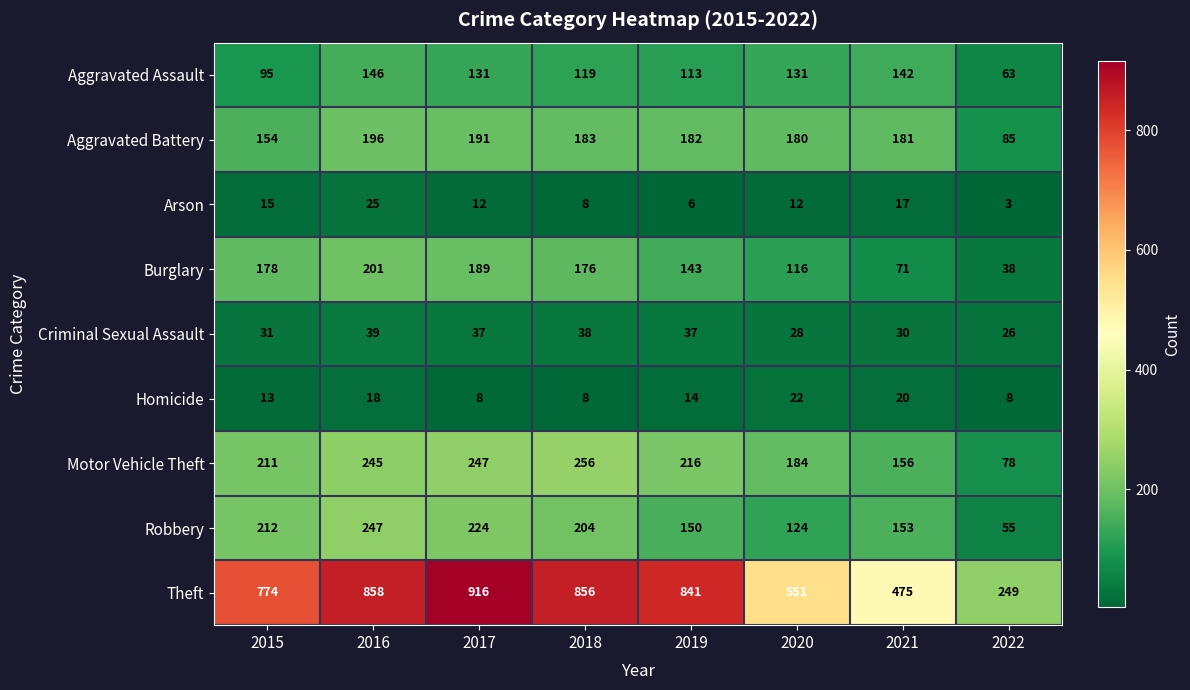

At which category does the chart reach its minimum across all series?

2022